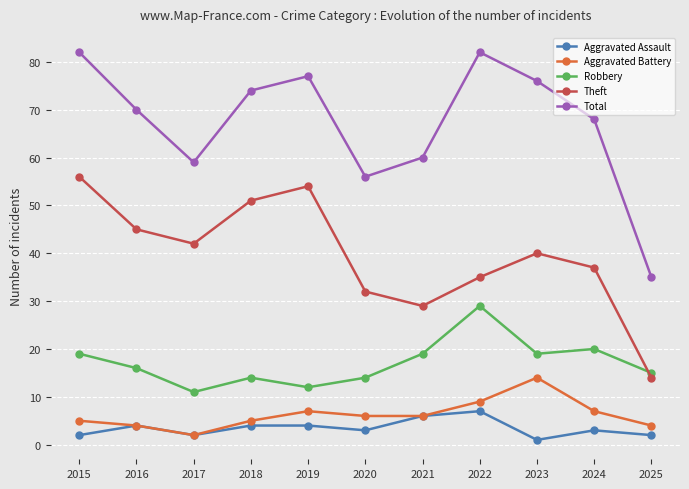

Rank the categories by Theft value from lowest to highest.

2025, 2021, 2020, 2022, 2024, 2023, 2017, 2016, 2018, 2019, 2015